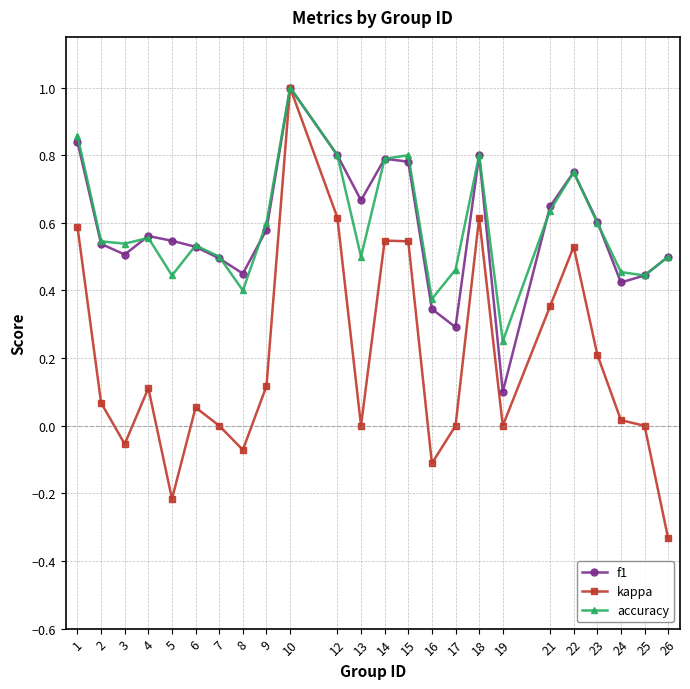

At which label is accuracy closest to 0?

19